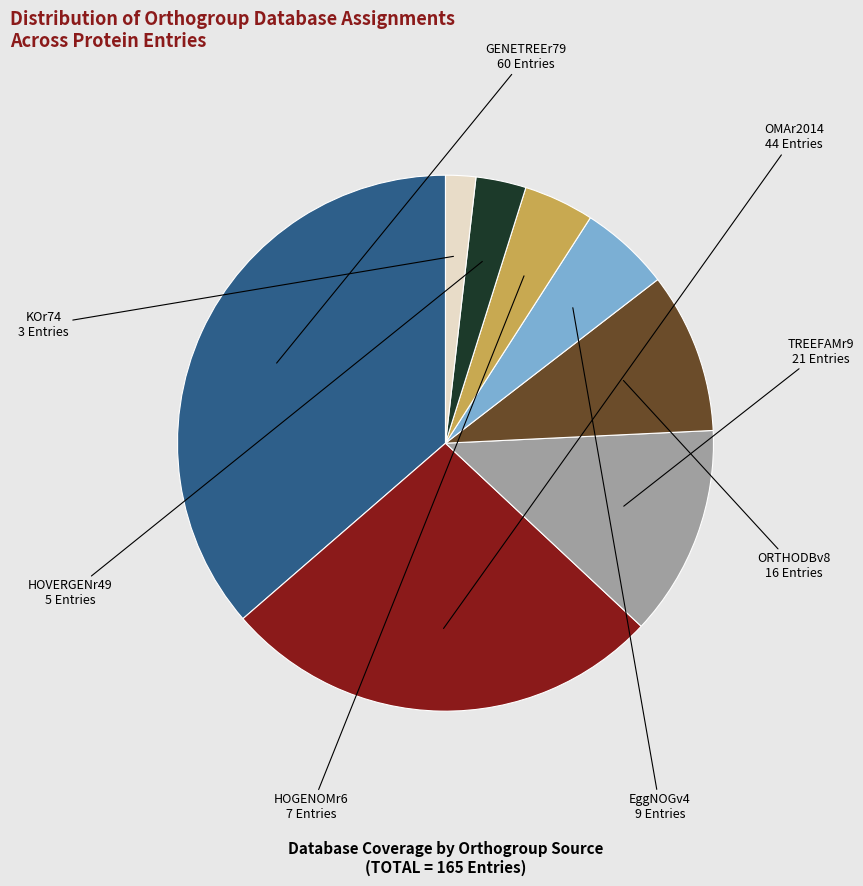

Is there a majority slice in this chart?

No